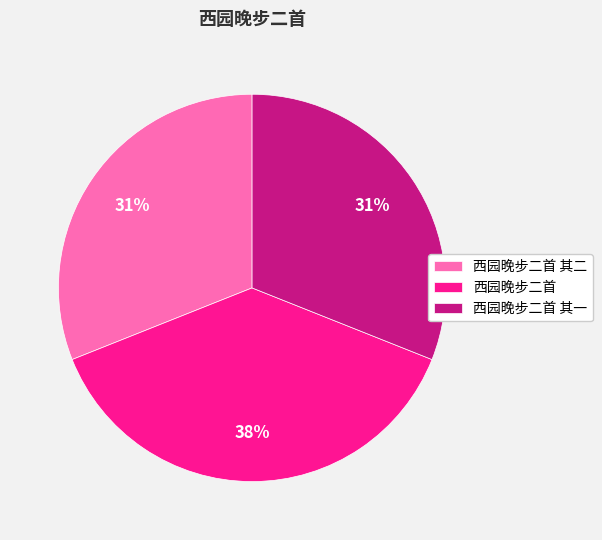

True or false: 西园晚步二首 其二 accounts for 24% of the total.

False